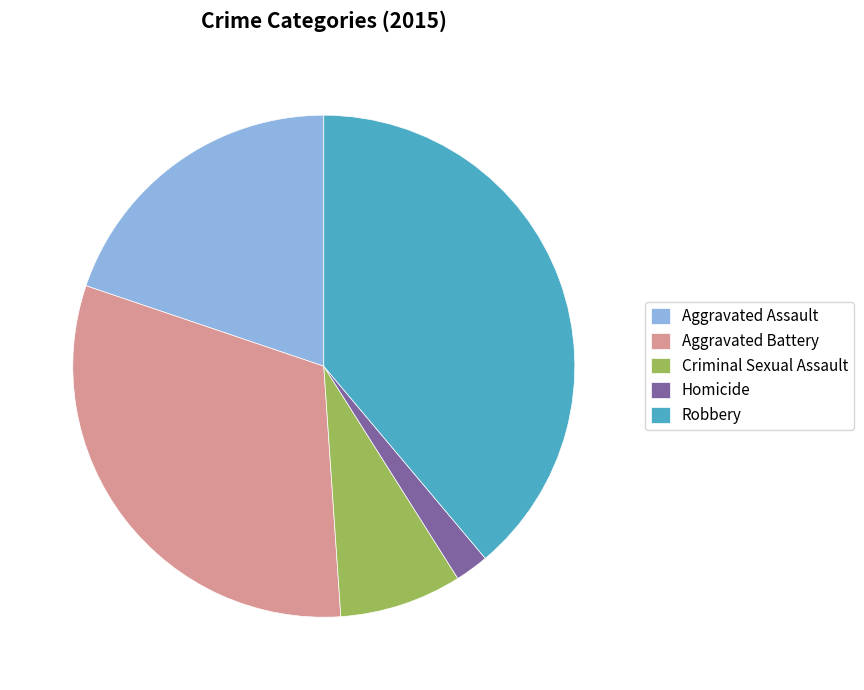

What is the largest slice in the pie chart?

Robbery